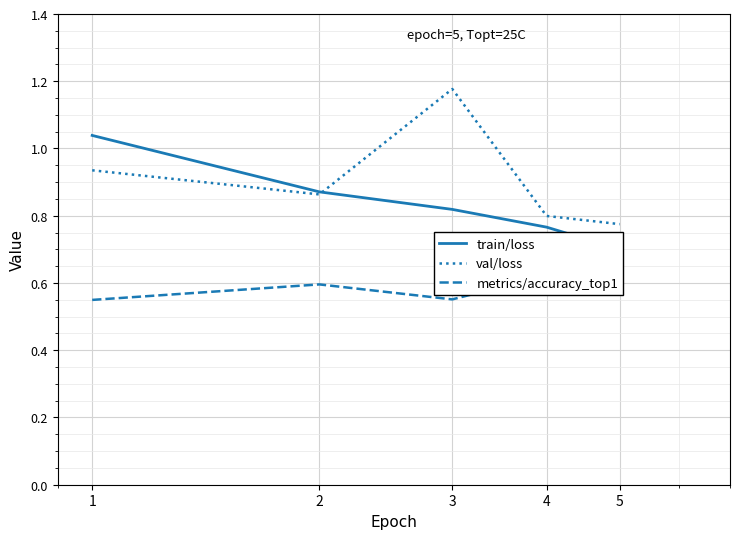

Reading left to right, what are all the values shown in this chart?

train/loss: 1.0	0.9	0.8	0.8	0.7
val/loss: 0.9	0.9	1.2	0.8	0.8
metrics/accuracy_top1: 0.5	0.6	0.6	0.6	0.7